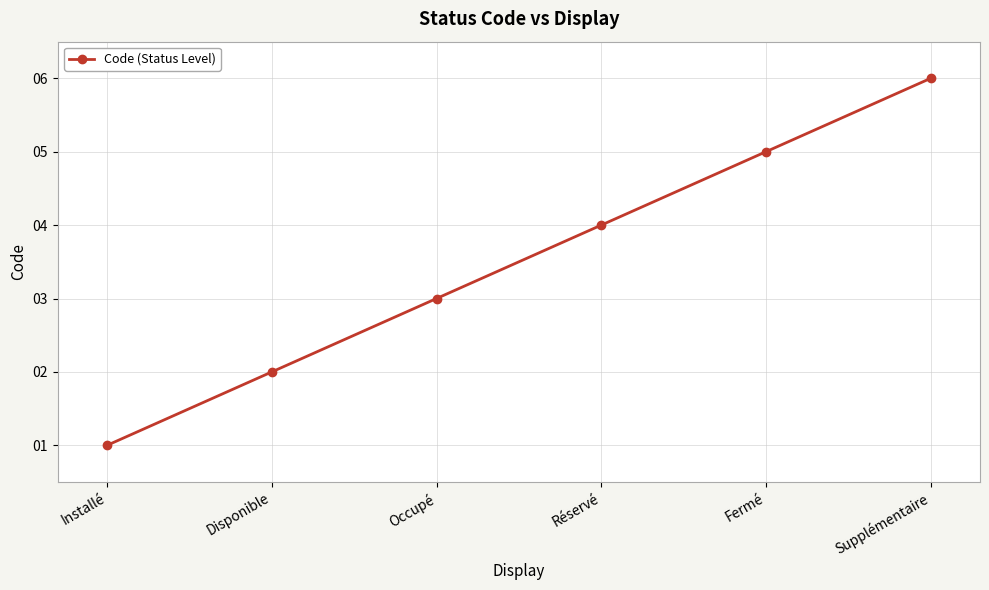

What is the minimum value shown in the chart?

1